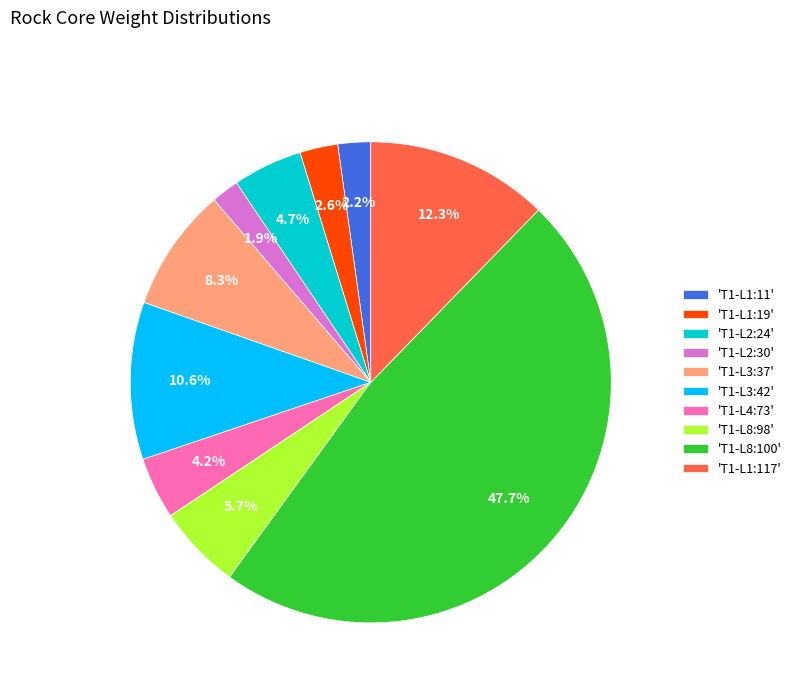

Which has a higher value, 'T1-L1:117' or 'T1-L4:73'?

'T1-L1:117'